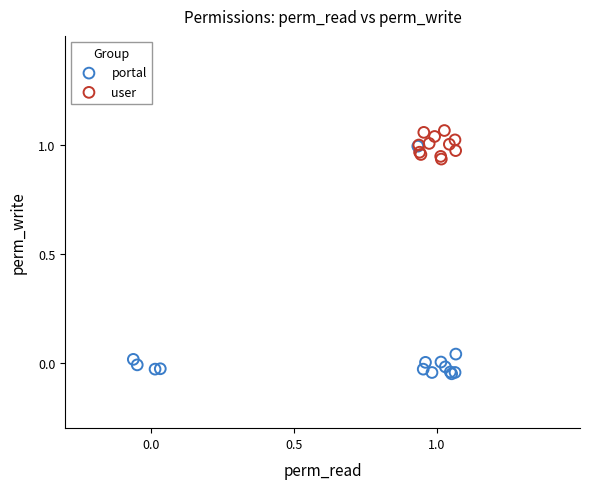

Which series reaches the minimum Y coordinate?

portal